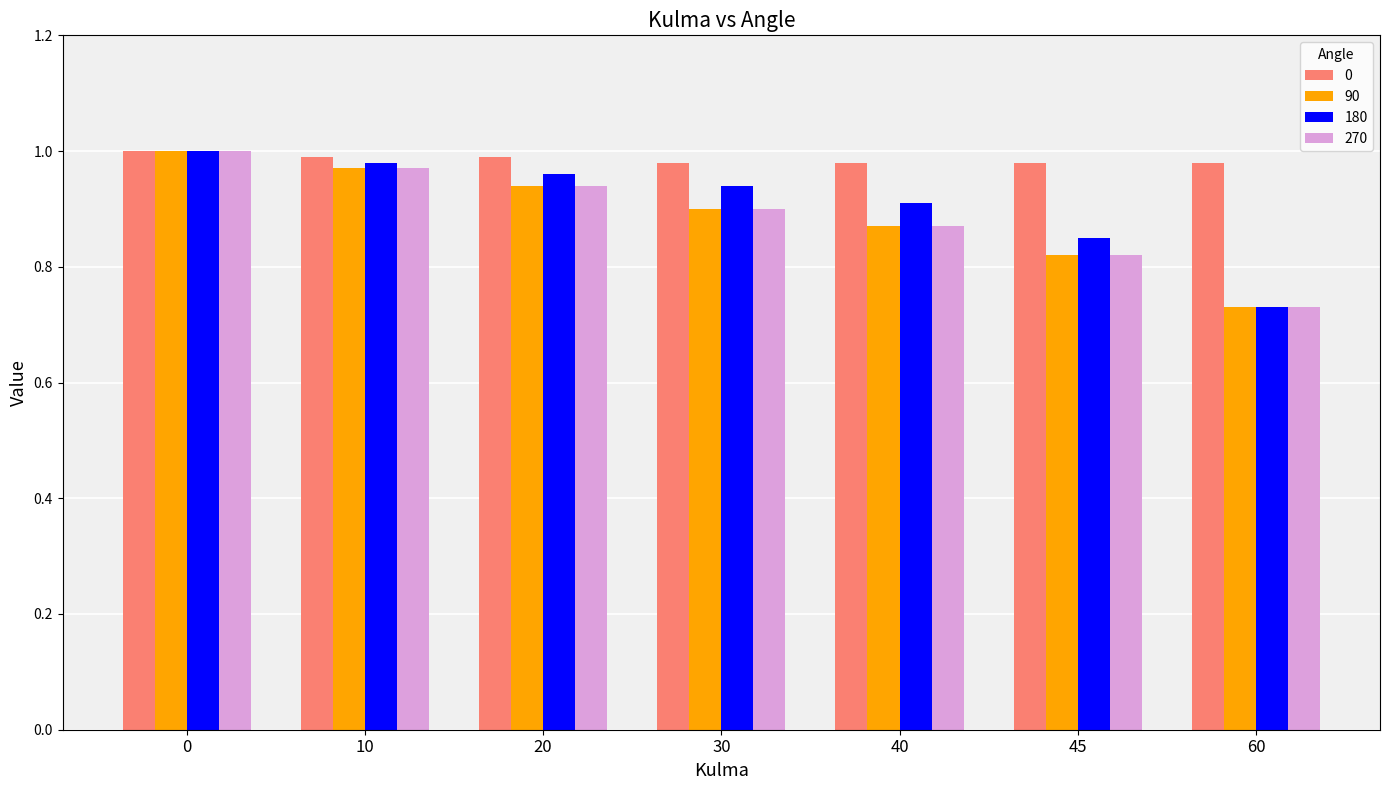

How many bars are there in total?

28